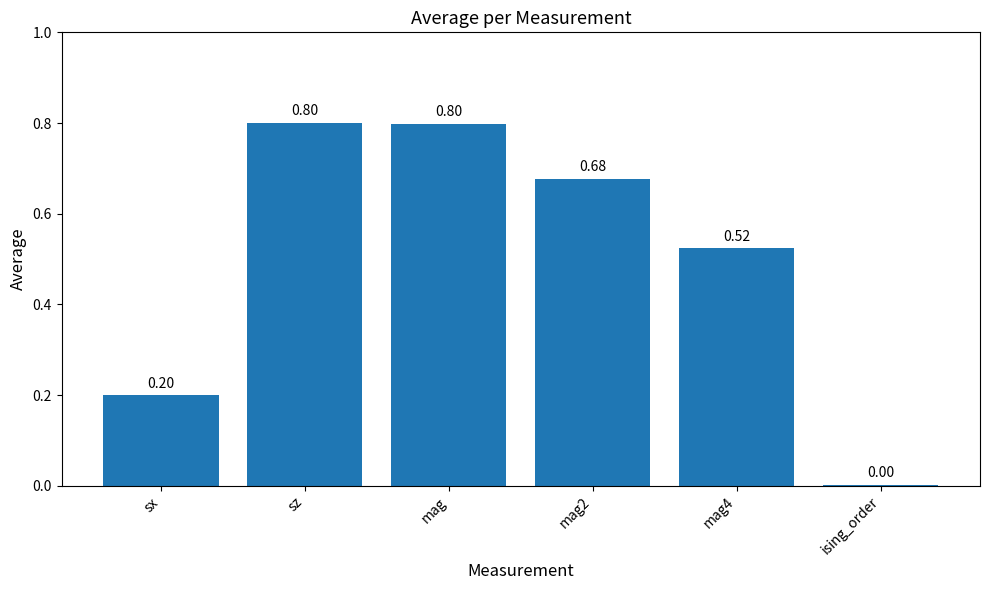

What is the sum of the values at mag2 and mag?

1.5